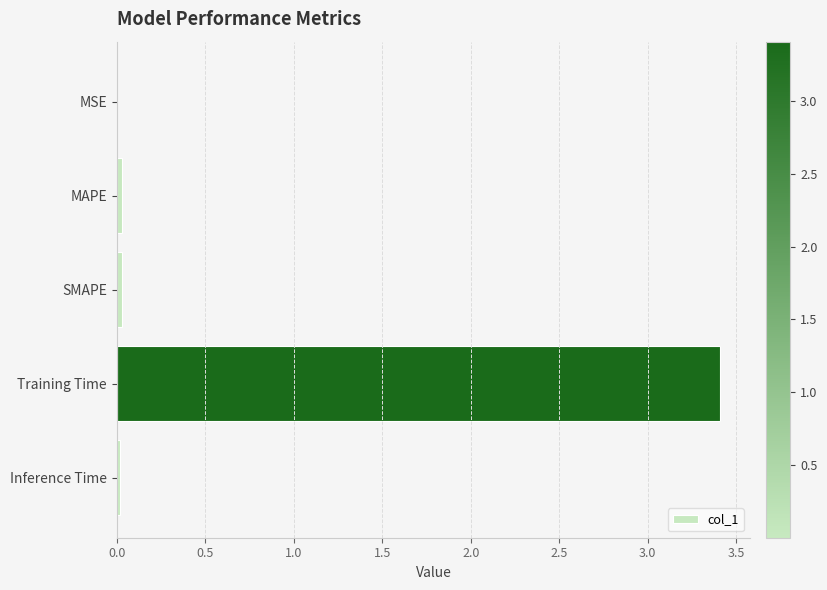

True or false: the data shows 5.7 at Training Time.

False